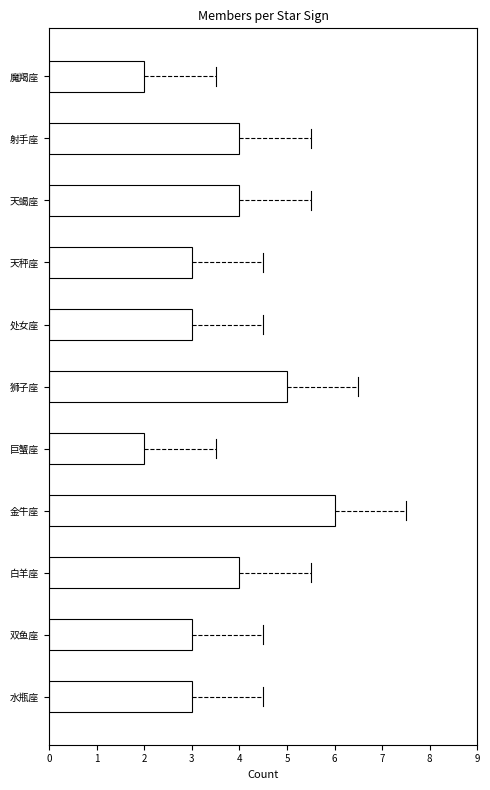

What is the greatest value displayed?

6